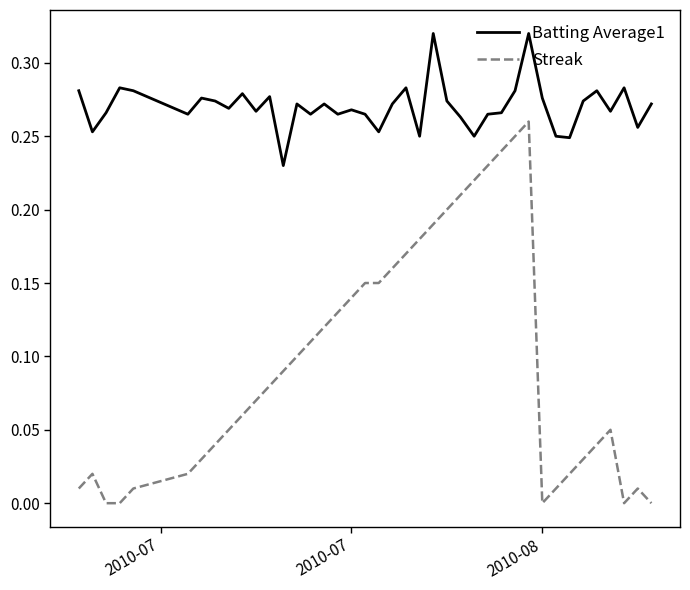

Is this an area chart (filled region under the line)?

No